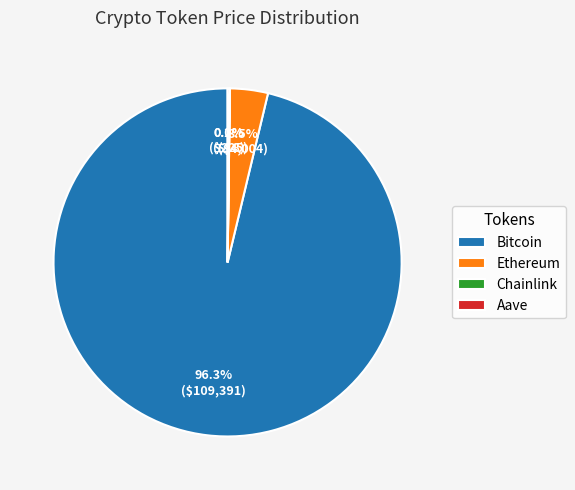

To the nearest percent, what is the difference between the largest and smallest slice percentages?

96%